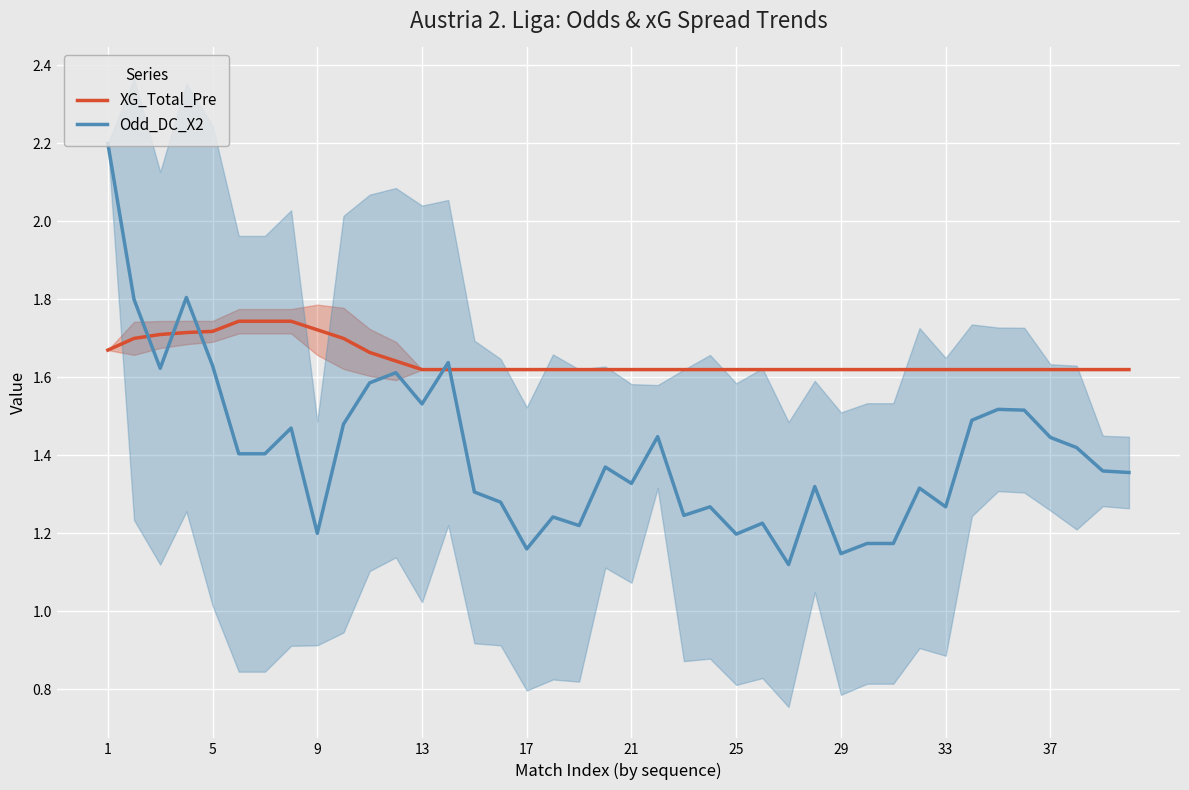

True or false: Odd_DC_X2 has a value of 0.5 at 25.

False